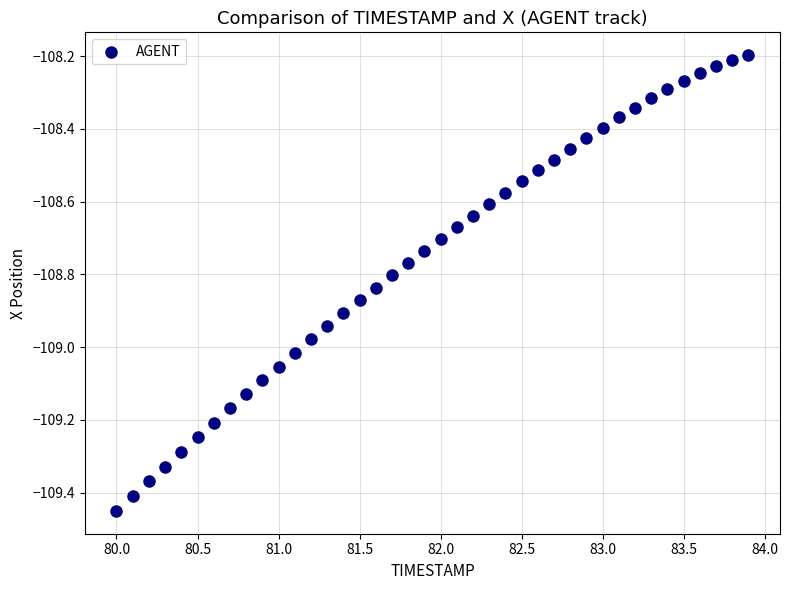

What is the range of X values (max minus min)?

3.9